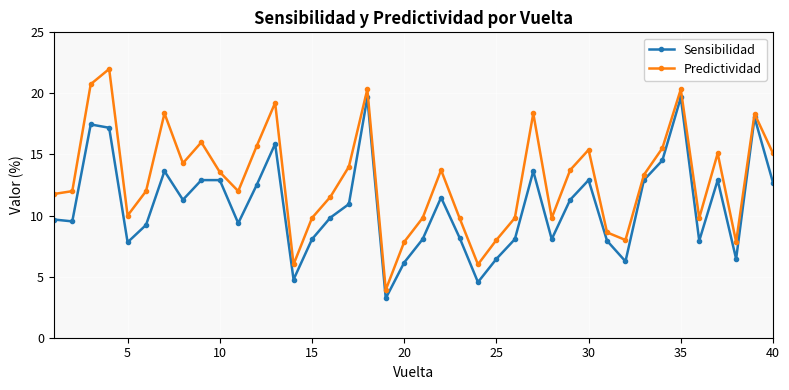

True or false: Predictividad and Sensibilidad cross at least once.

False